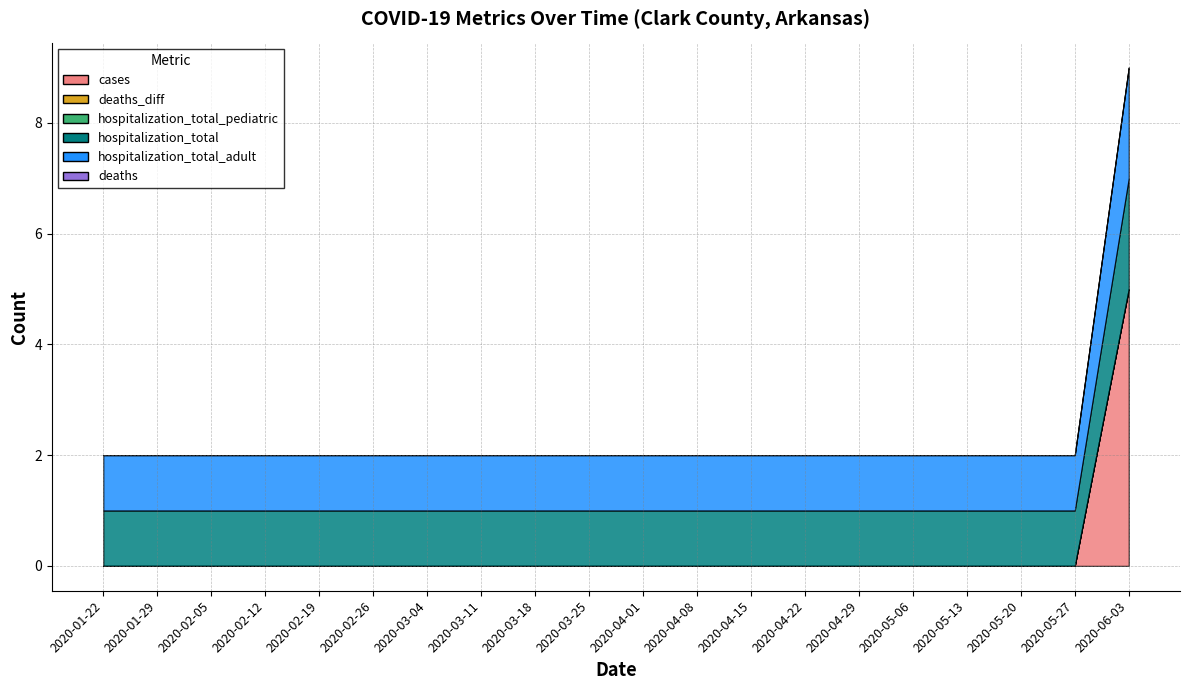

List the series in order of their peak value, highest first.

cases, hospitalization_total, hospitalization_total_adult, deaths, deaths_diff, hospitalization_total_pediatric